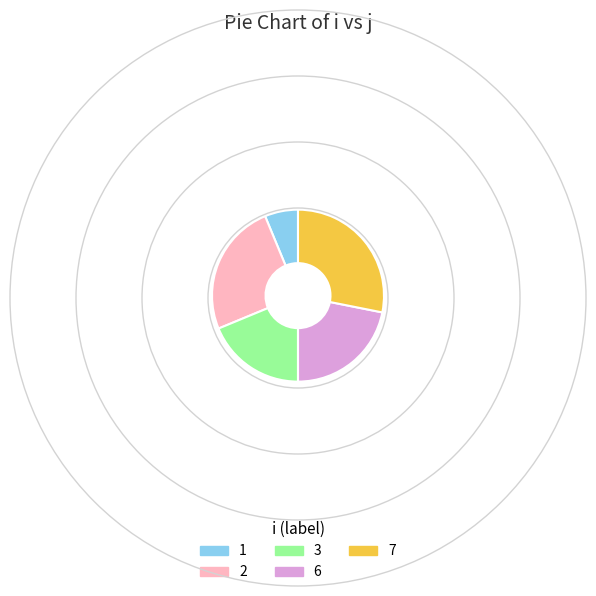

Is the sum of 3 and 1 greater than half?

No